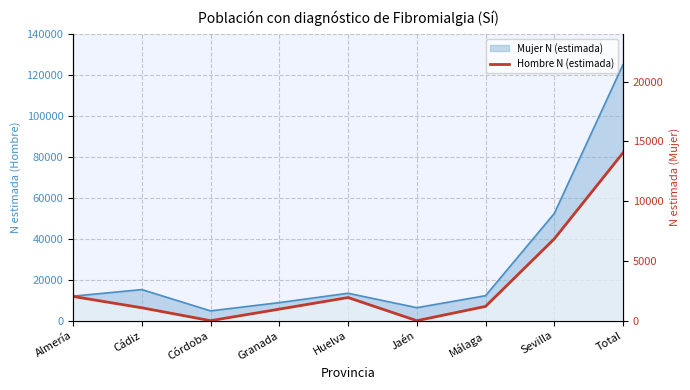

True or false: the data has more than 0 interior local peaks.

True